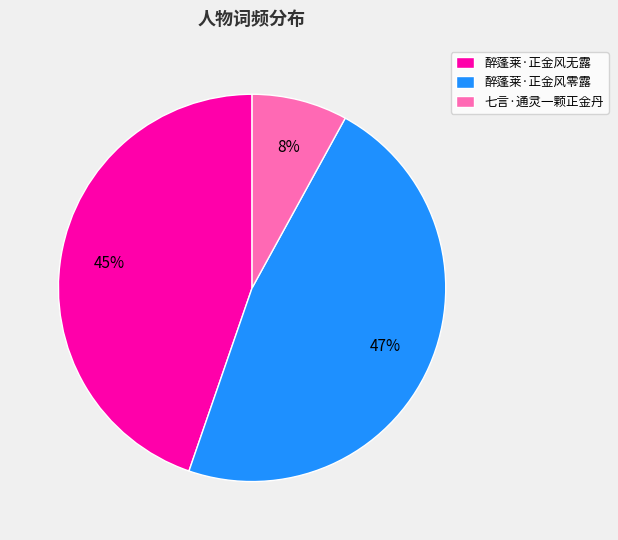

Between 醉蓬莱·正金风无露 and 醉蓬莱·正金风零露, which is larger?

醉蓬莱·正金风零露